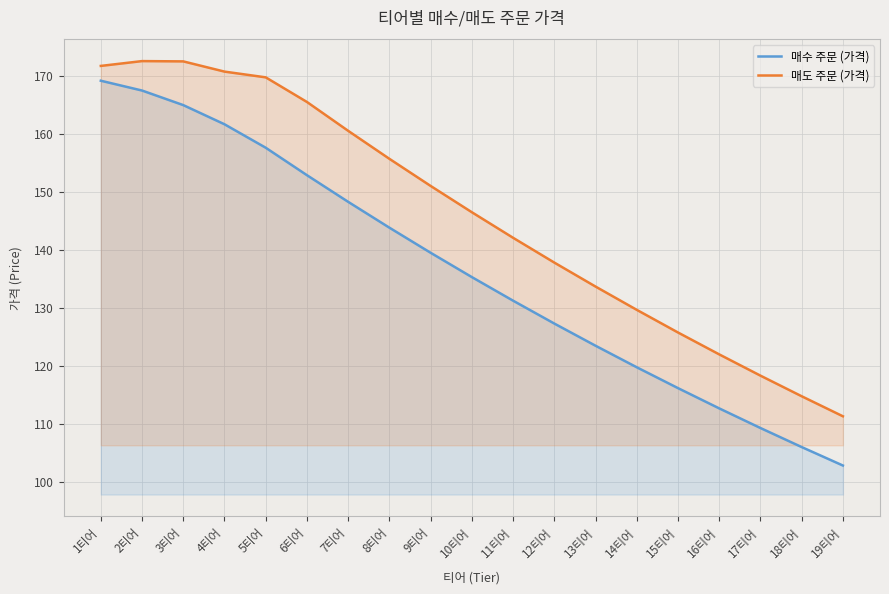

At which category does 매도 주문 (가격) reach its first local peak?

2티어